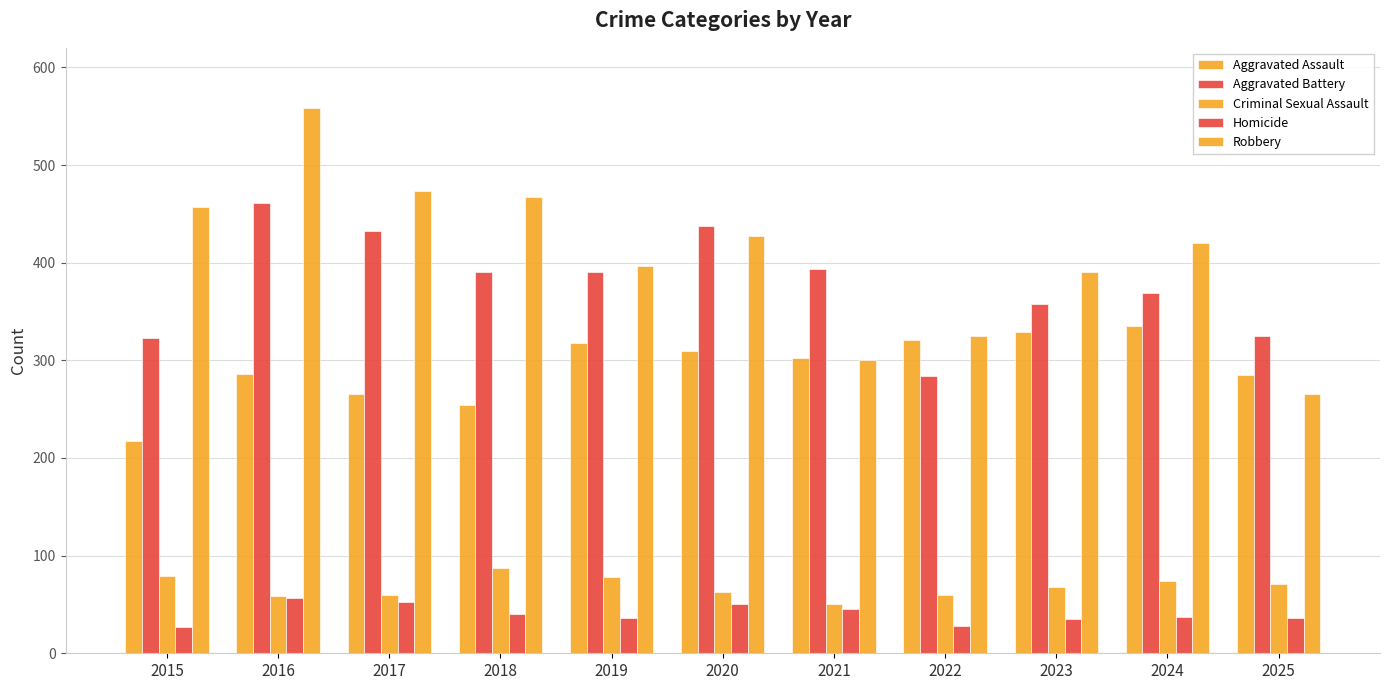

How many bars are there in each group?

5